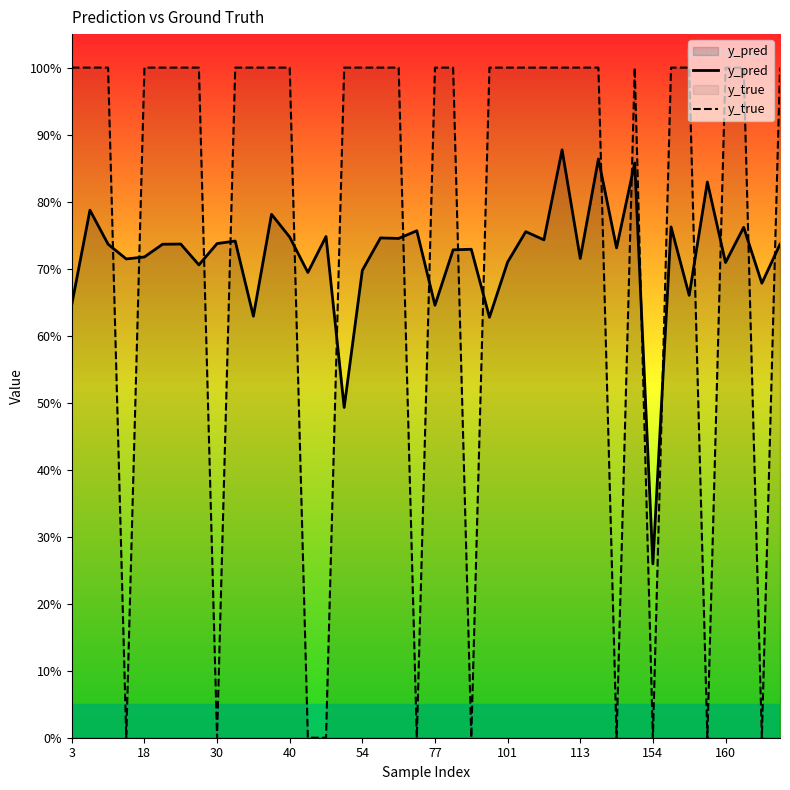

After their last crossing, which series has the higher values: y_pred or y_true?

y_true